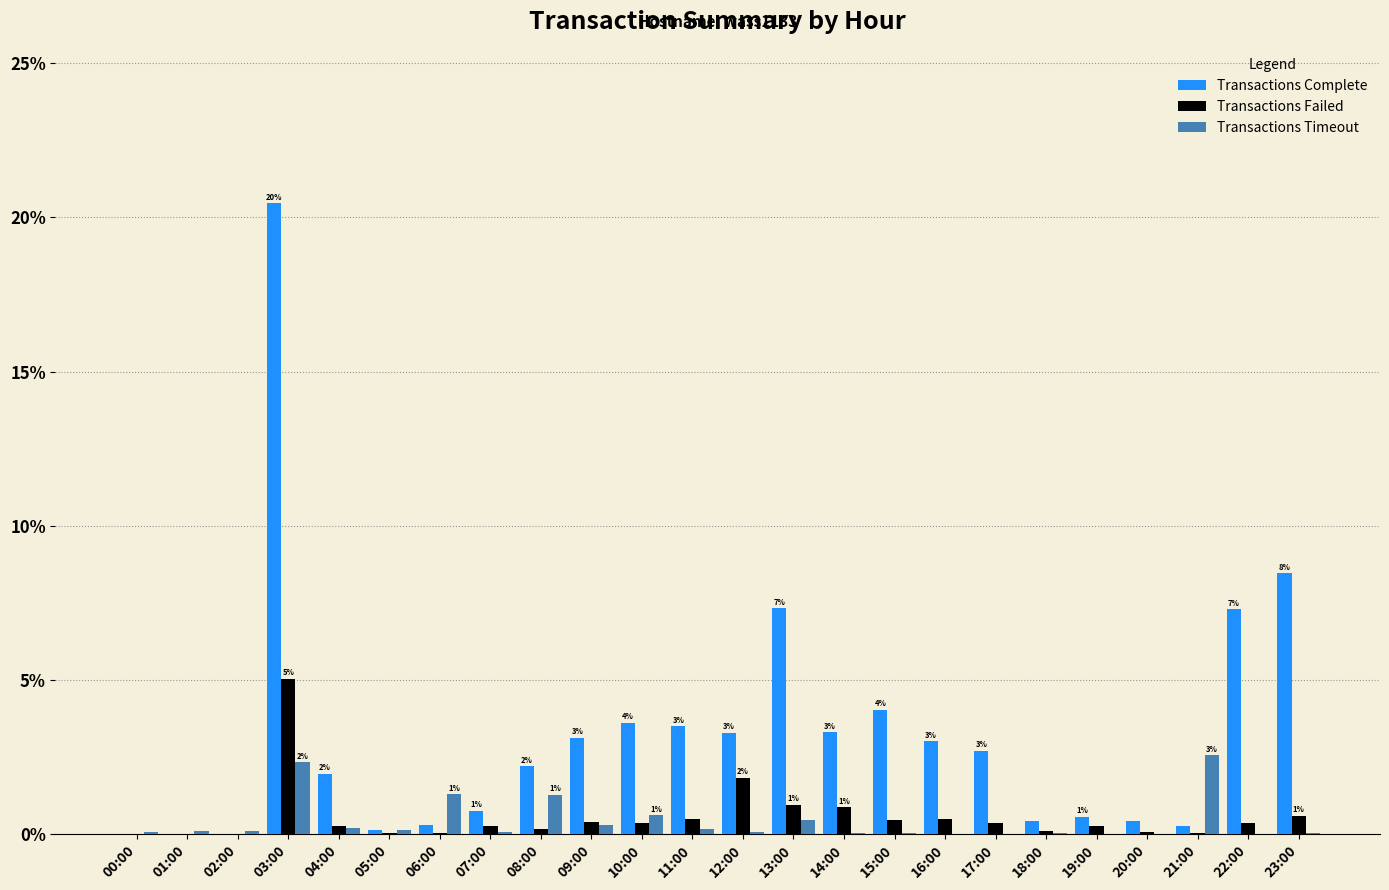

Which series has the largest total across all categories?

Transactions Complete